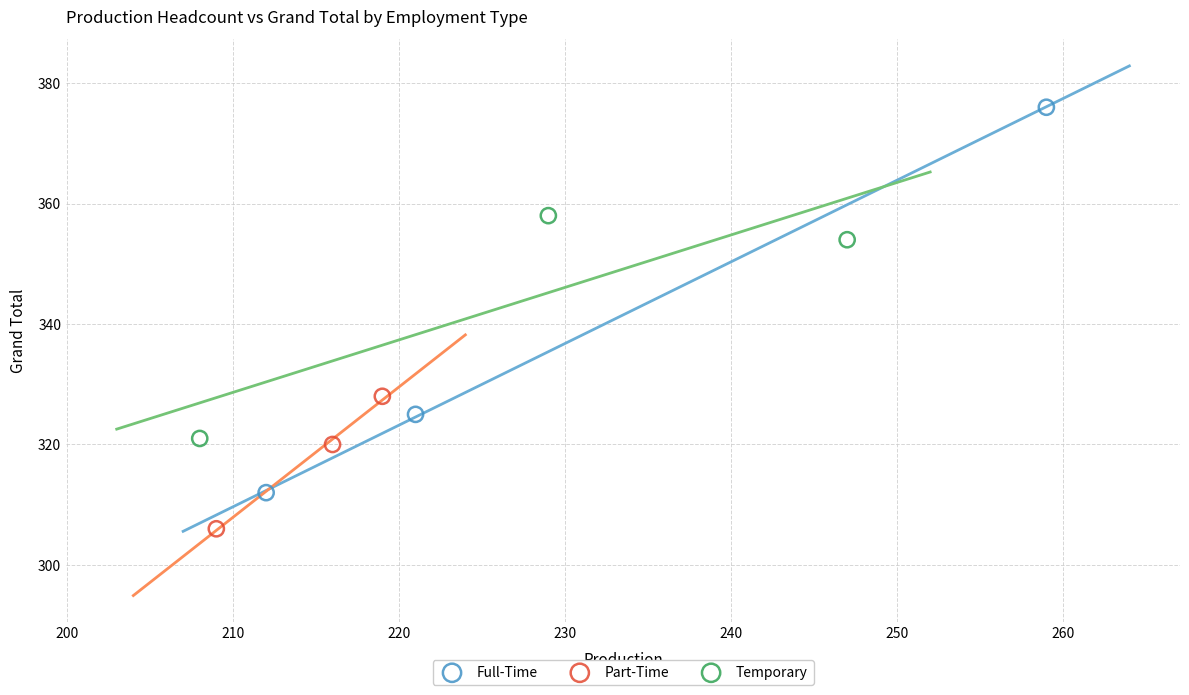

Which series contains the highest Y value?

Full-Time